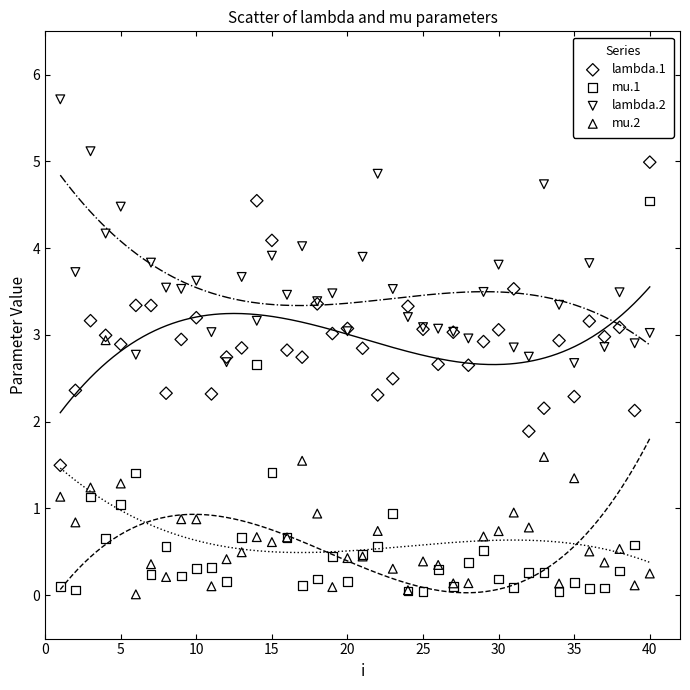

Which series has the largest Y range (max minus min)?

mu.1